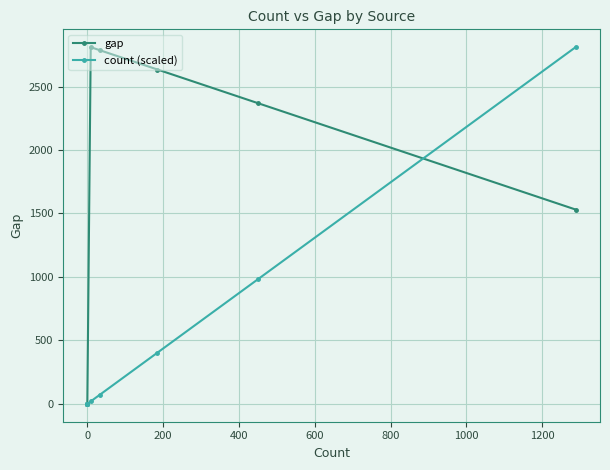

Reading left to right, extract all data points from this chart.

gap: 0.0	0.0	0.0	0.0	2810.0	2786.0	2634.0	2369.0	1531.0
count (scaled): 0.0	0.0	0.0	0.0	19.6	72.0	403.6	981.8	2810.0